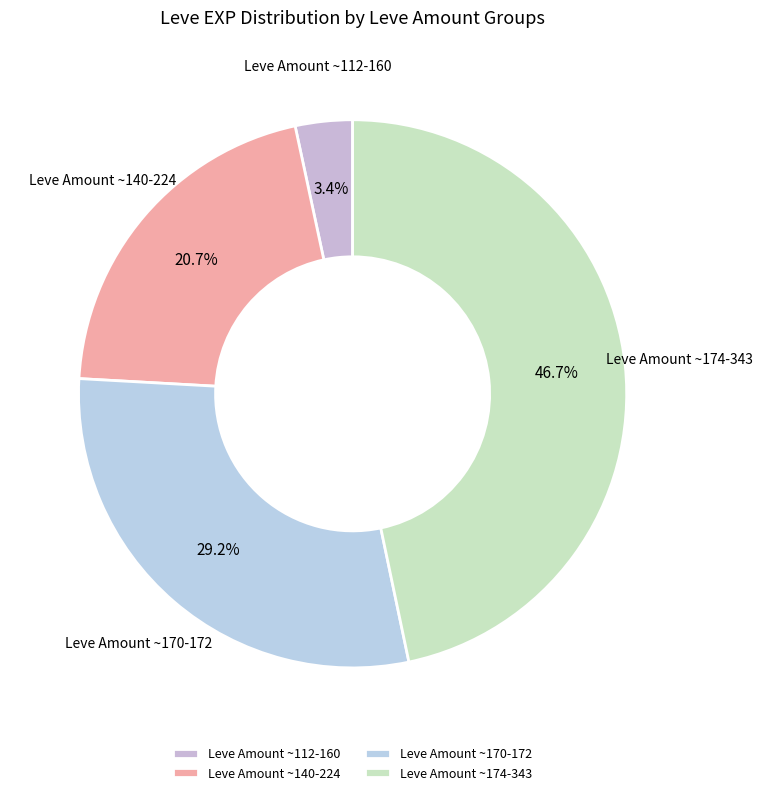

Between Leve Amount ~112-160 and Leve Amount ~140-224, which is larger?

Leve Amount ~140-224